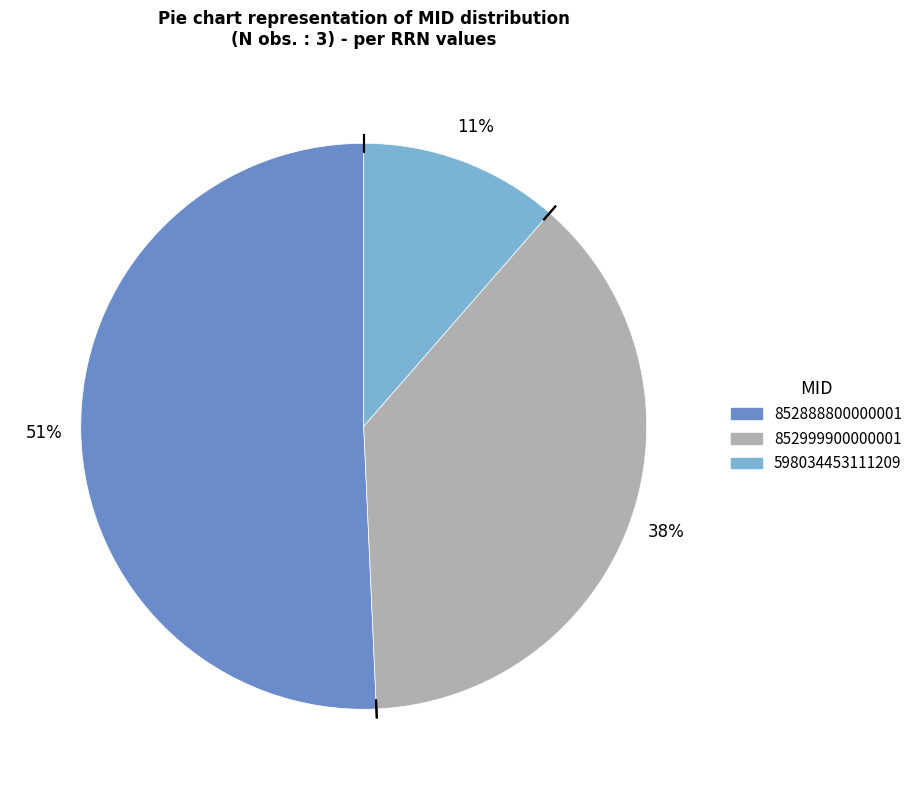

Rank the categories by value from highest to lowest.

852888800000001, 852999900000001, 598034453111209